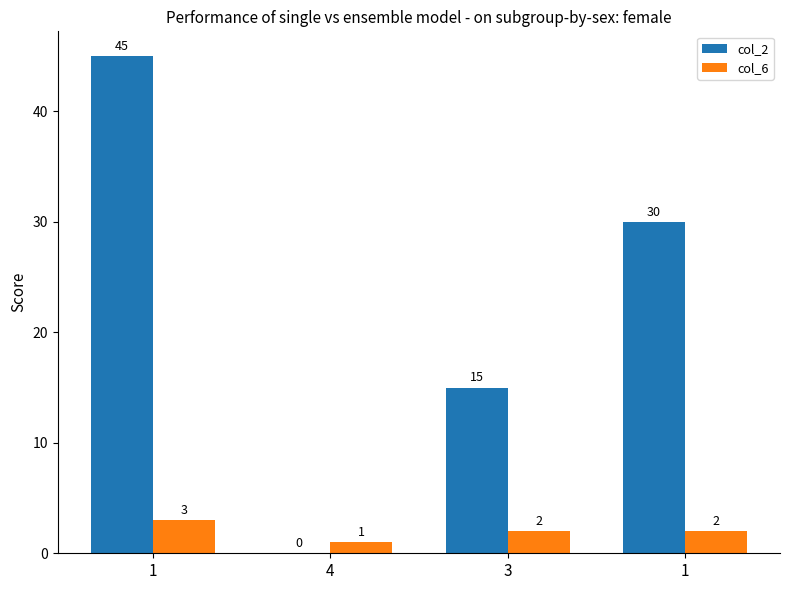

What are all the series names shown in the legend?

col_2, col_6